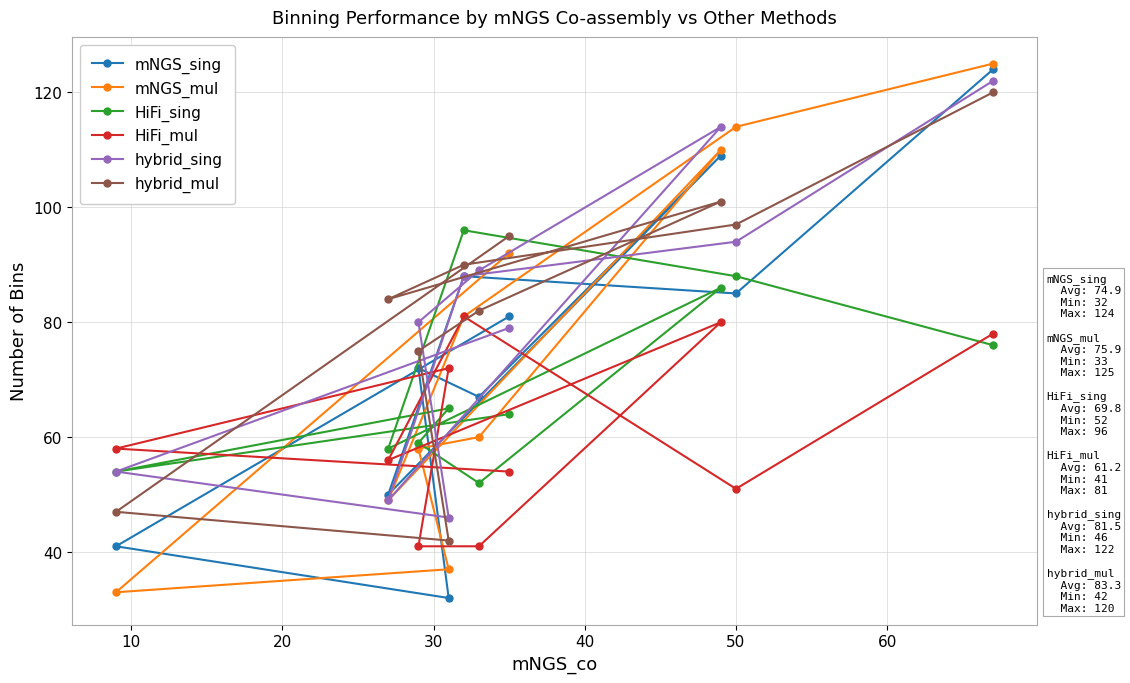

What is the smallest value displayed?

32